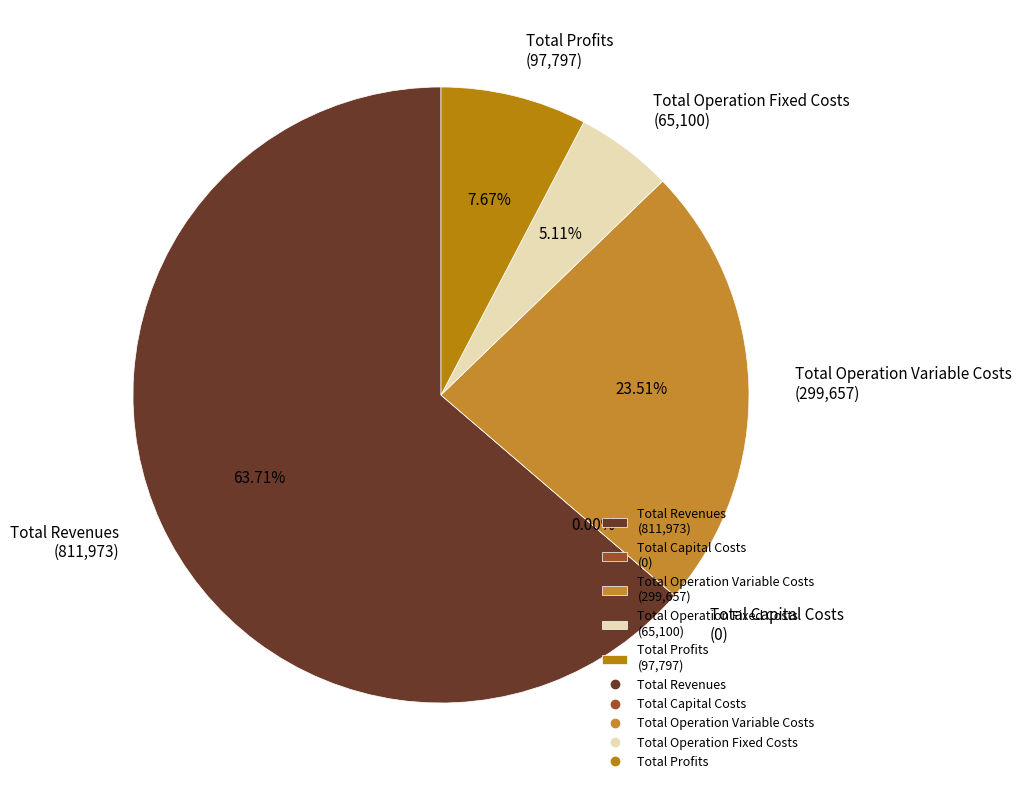

Is it true that Total Capital Costs is 0% of the pie?

True